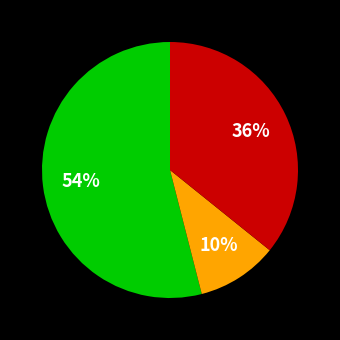

To the nearest percent, what is the average slice percentage?

33%